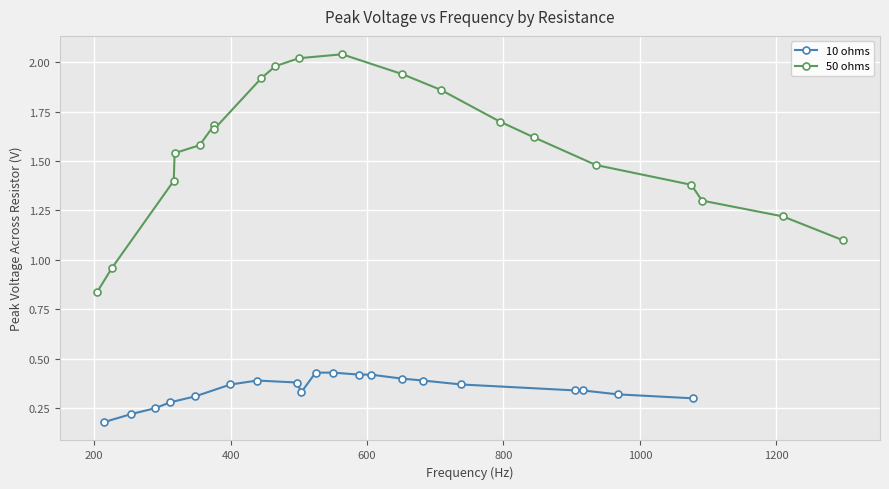

Count the 10 ohms values in the range 0 to 1.

20